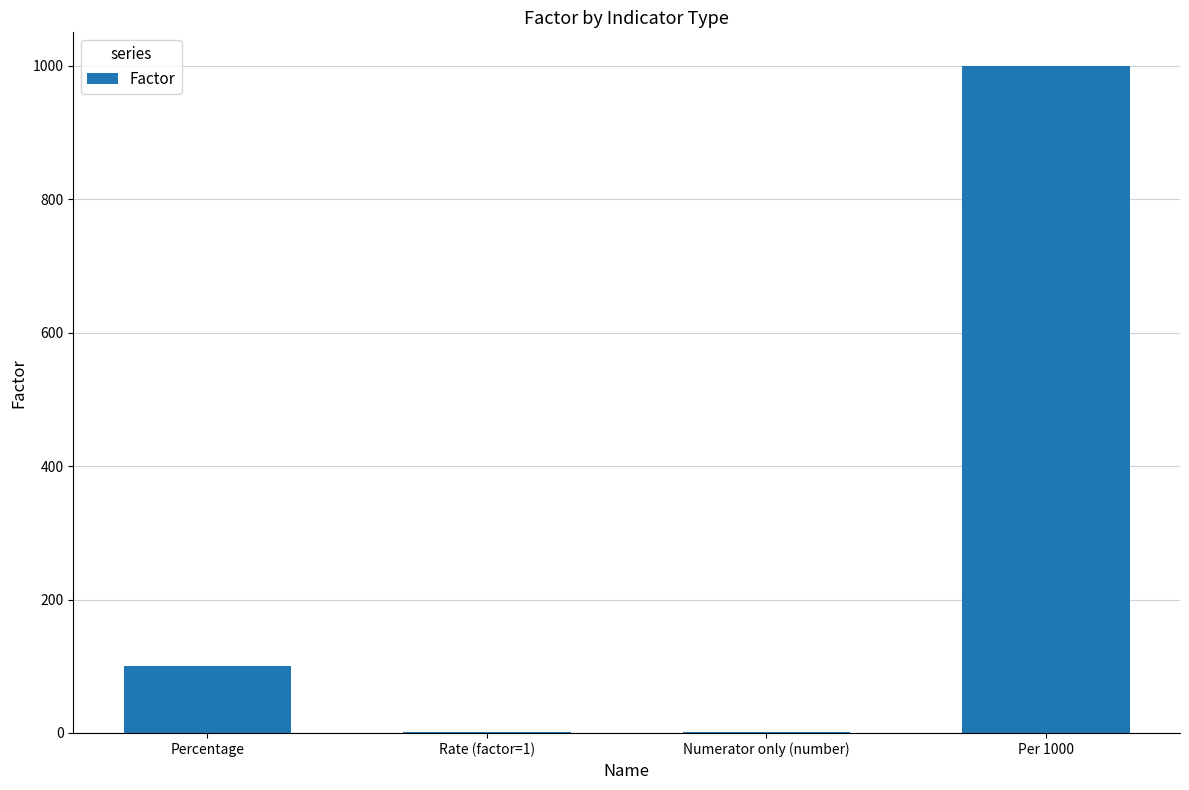

Count the number of data series in this chart.

1